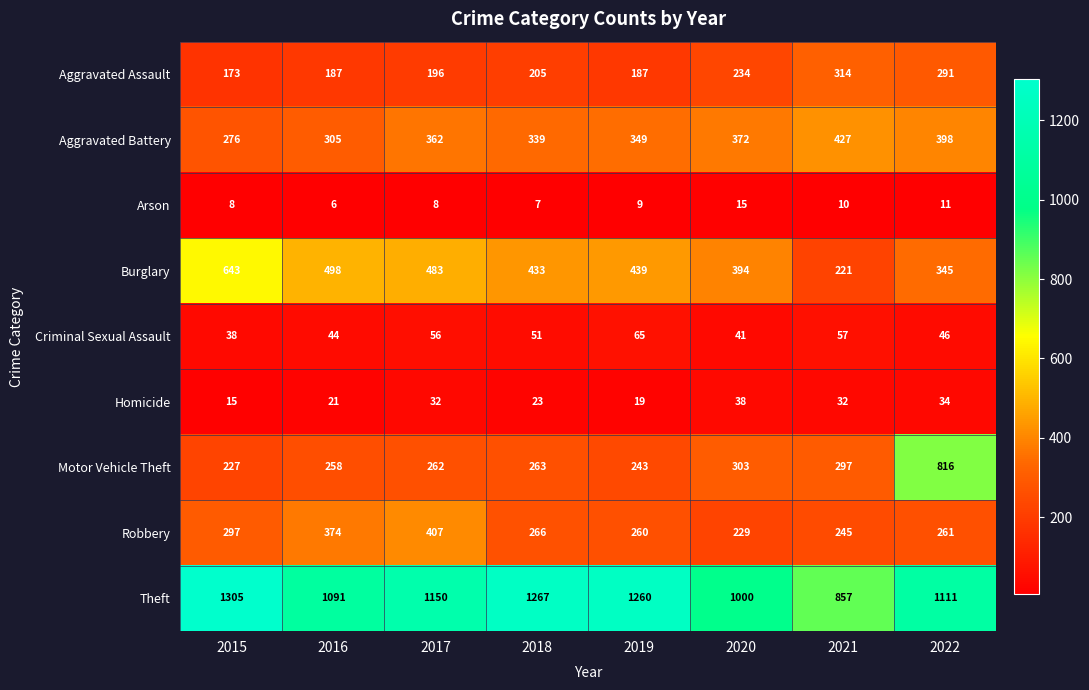

At which label does Robbery first exceed 266?

2015